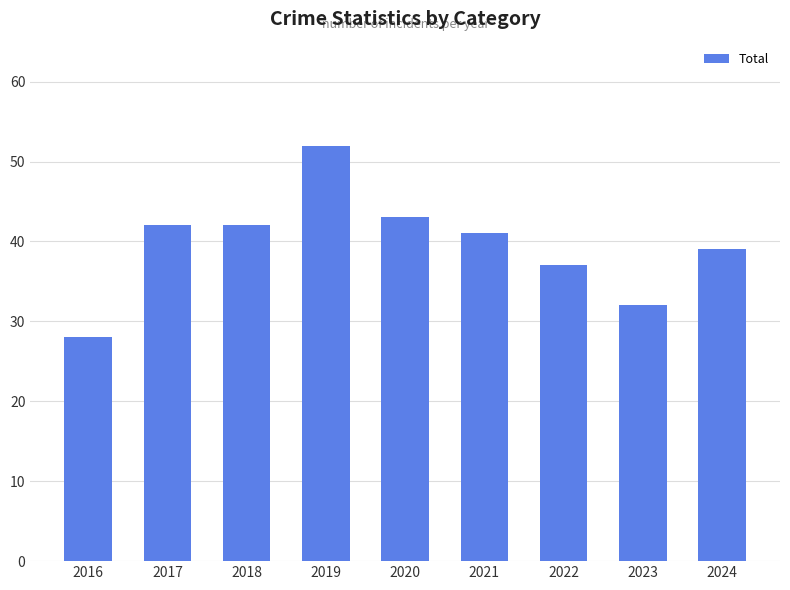

What is the change in value from 2017 to 2023?

-10